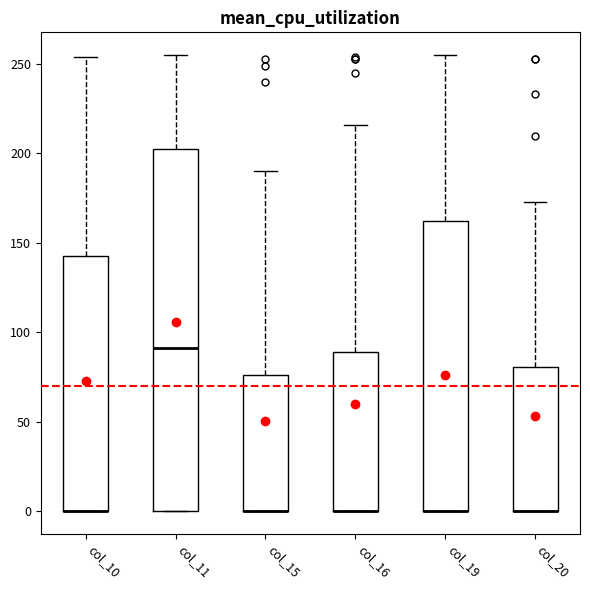

Reading left to right, transcribe this box plot: for each box, give where its median line is, the range the box spans, and where its two whiskers end, as read against the y-axis. The values are not printed on the chart, so give them approximately, as read against the axis.

col_10: median 0 (drawn on the box's lower edge), box 0 to 145, whiskers 0 to 255
col_11: median 90, box 0 to 205, whiskers 0 to 255
col_15: median 0 (drawn on the box's lower edge), box 0 to 75, whiskers 0 to 190
col_16: median 0 (drawn on the box's lower edge), box 0 to 90, whiskers 0 to 215
col_19: median 0 (drawn on the box's lower edge), box 0 to 165, whiskers 0 to 255
col_20: median 0 (drawn on the box's lower edge), box 0 to 80, whiskers 0 to 175